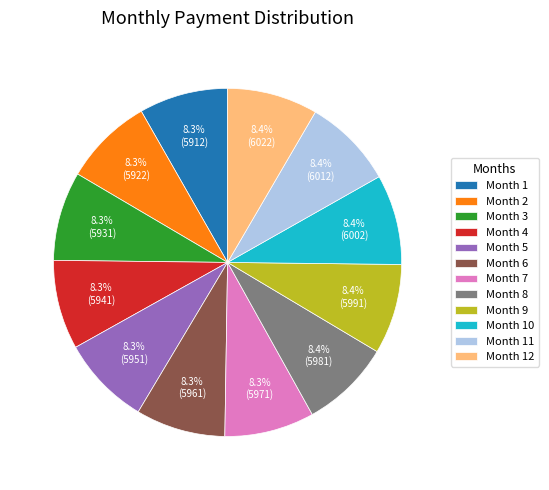

What is the ratio of the value at Month 2 to the value at Month 5?

1.0